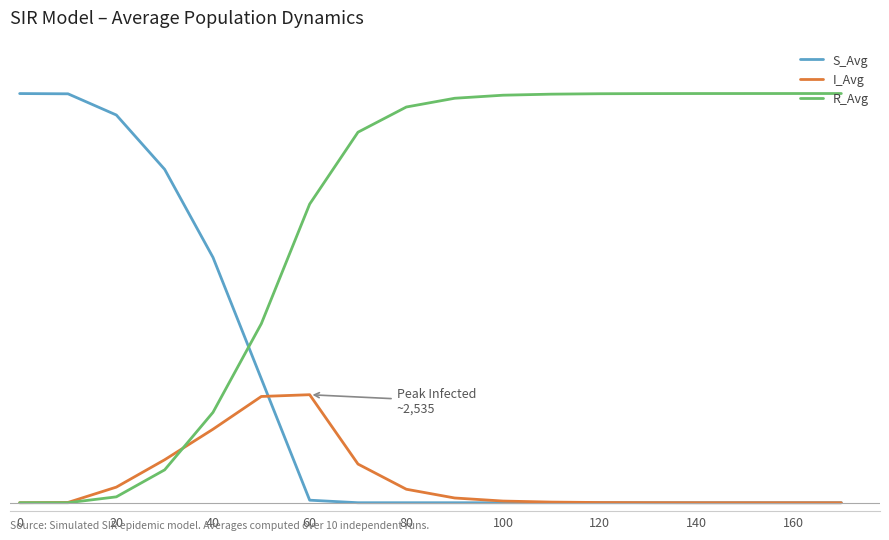

What are all the series names shown in the legend?

S_Avg, I_Avg, R_Avg